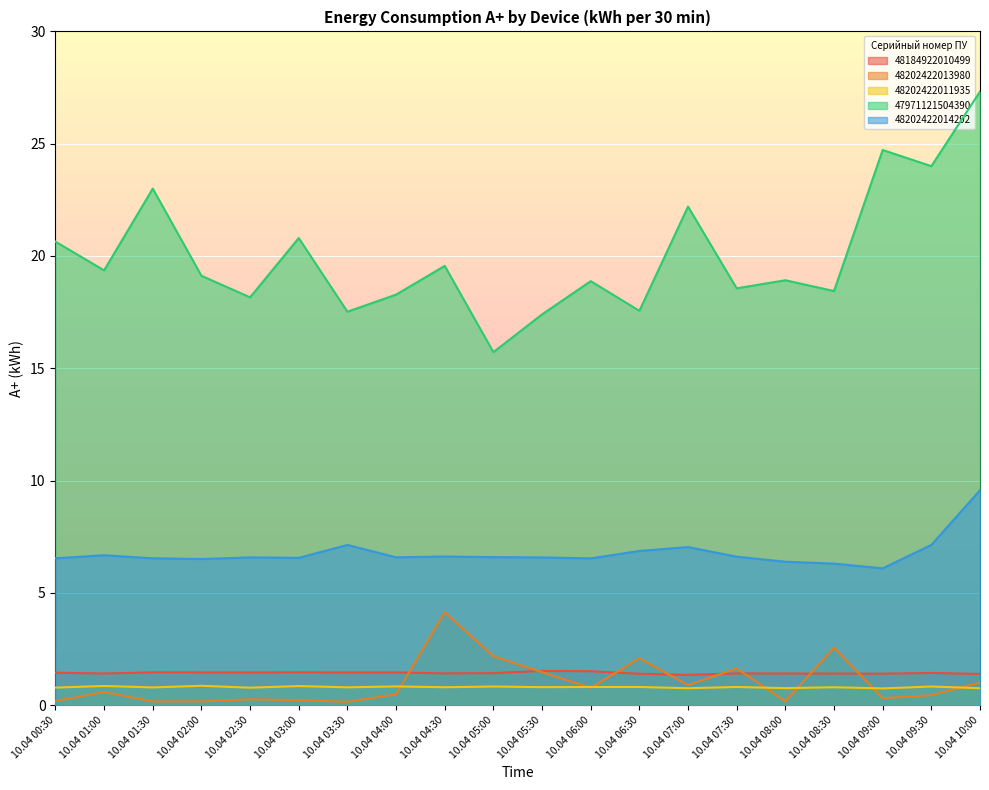

What is the value of the 48202422011935 point at the 16th from the left?

0.8